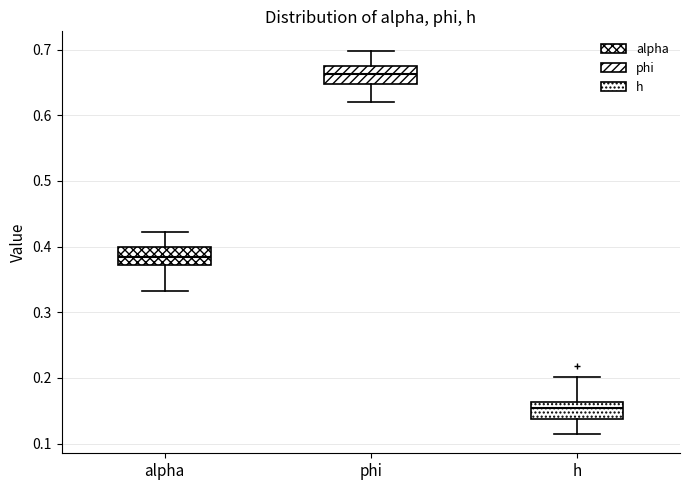

Reading left to right, read every box against the y-axis: the position of its median line, the range the box covers, and the ends of its whiskers. The values are not printed on the chart, so give them approximately, as read against the axis.

alpha: median 0.38, box 0.37 to 0.40, whiskers 0.33 to 0.42
phi: median 0.66, box 0.65 to 0.67, whiskers 0.62 to 0.70
h: median 0.15, box 0.14 to 0.16, whiskers 0.11 to 0.20